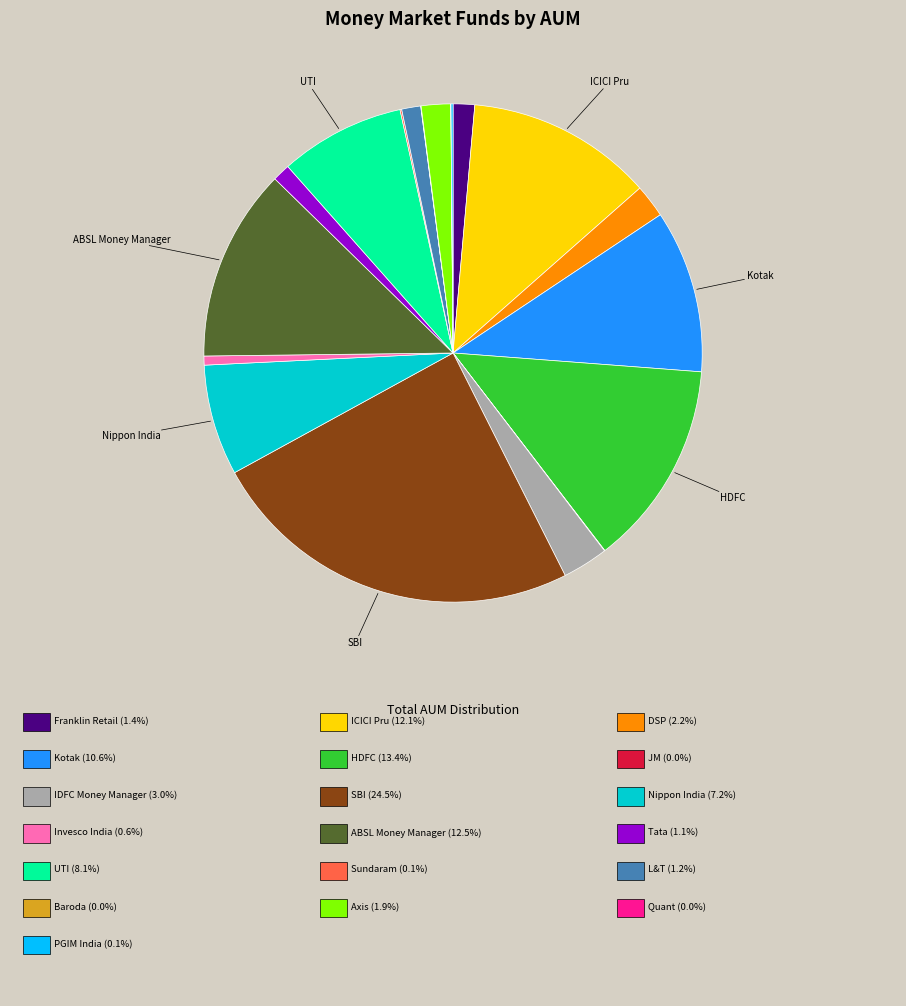

Is there any slice that represents more than half of the pie?

No